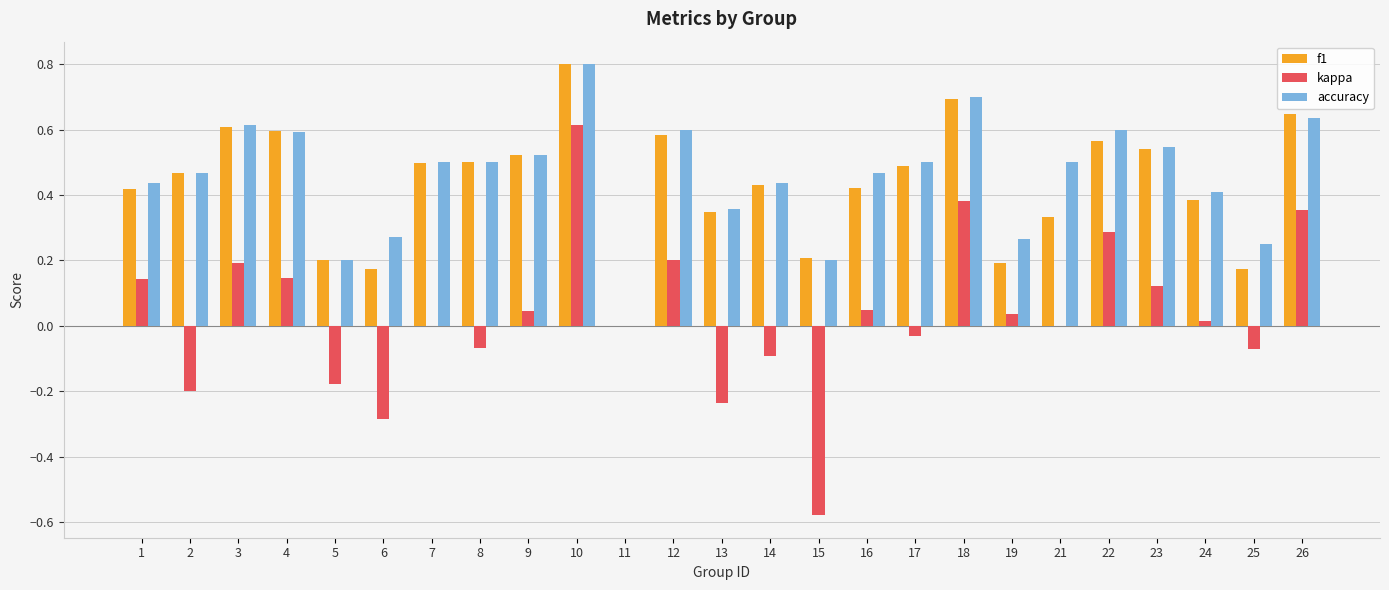

What is the sum of all kappa values?

0.8